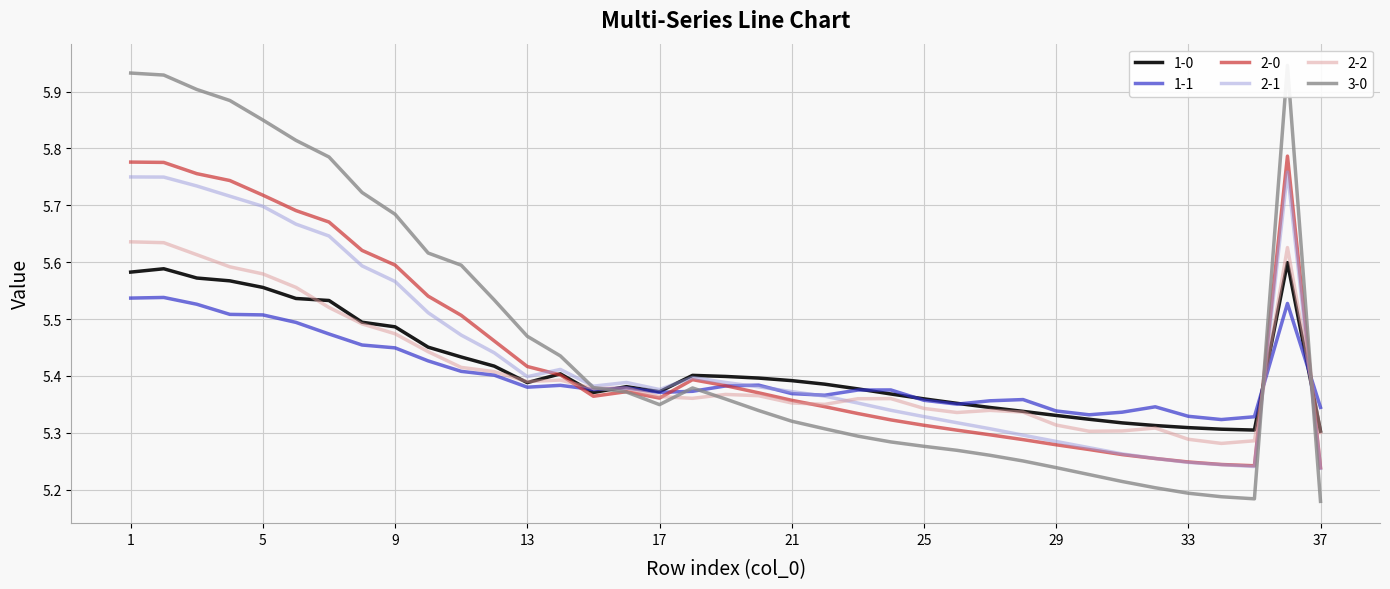

The 1-0 series shows 9.0 at 36. True or false?

False